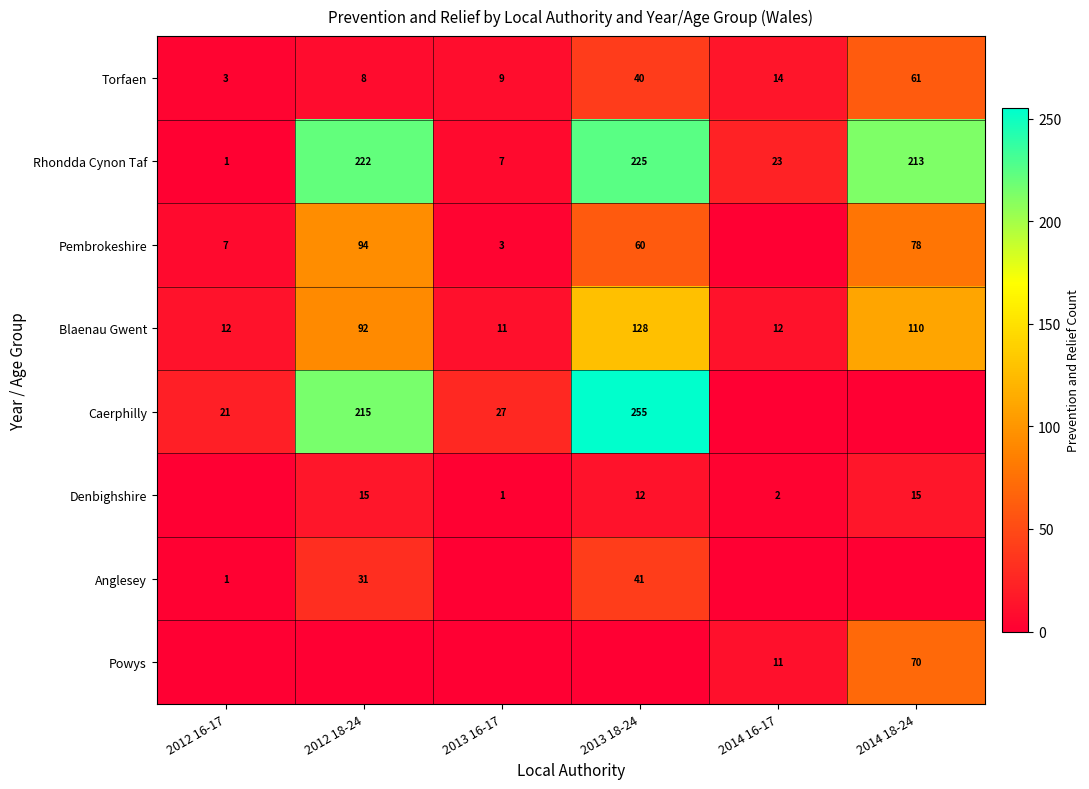

What is the difference between the Rhondda Cynon Taf values at 2012 16-17 and 2014 18-24?

212